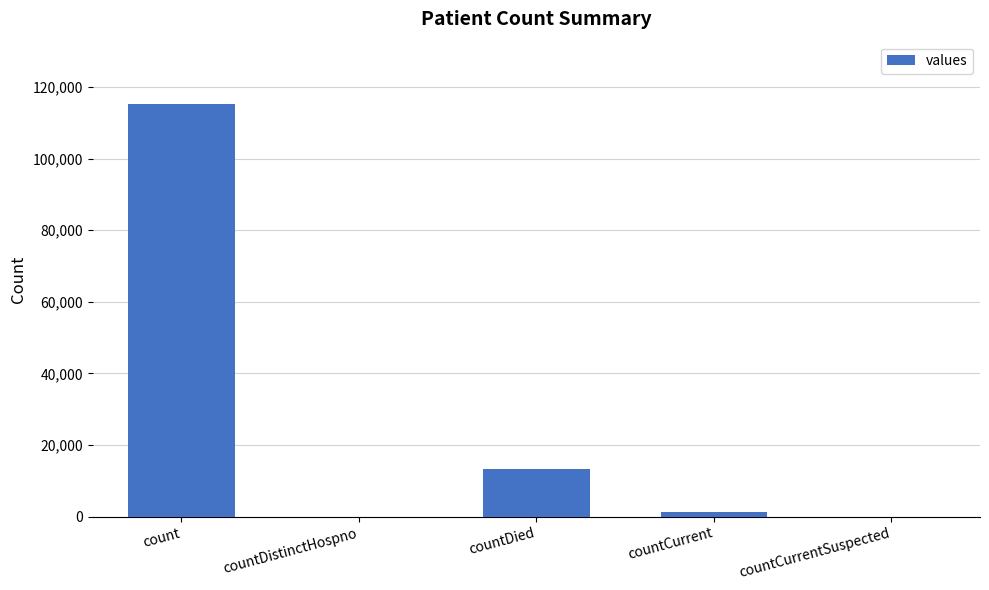

At which label is the value closest to 57689?

countDied